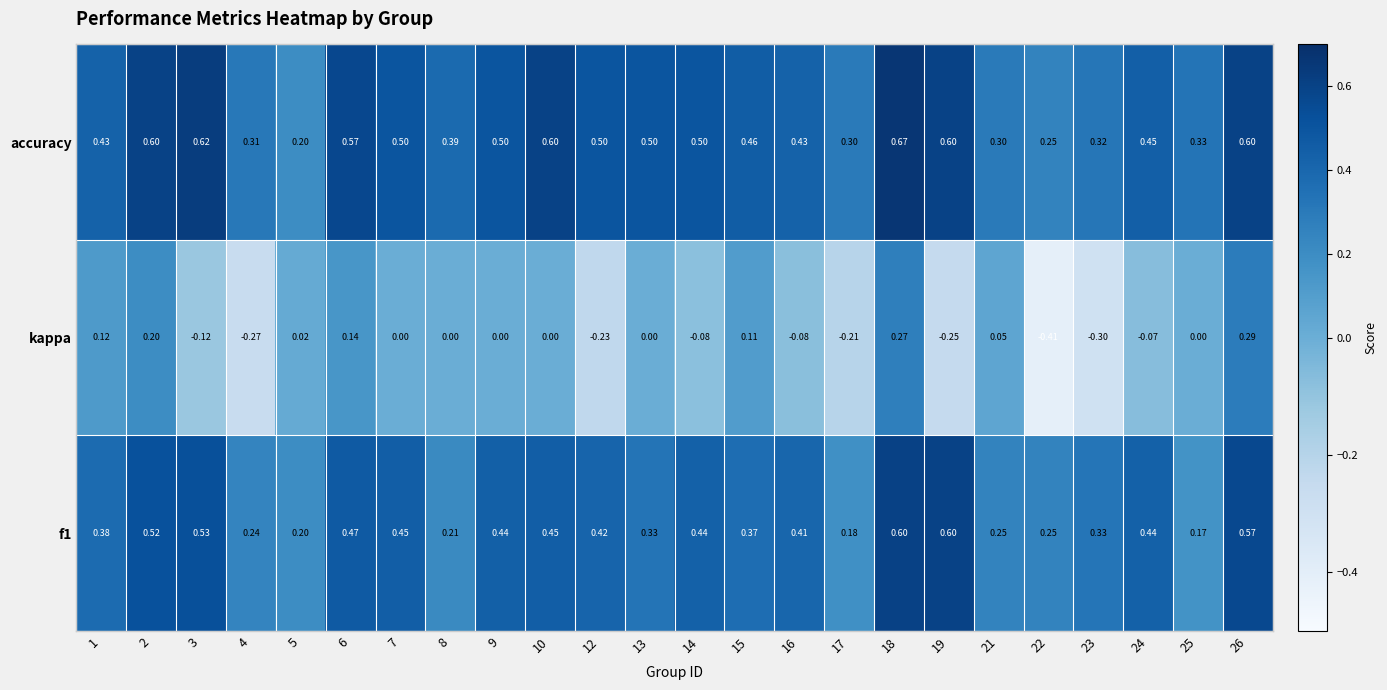

Which series has the largest total across all categories?

accuracy